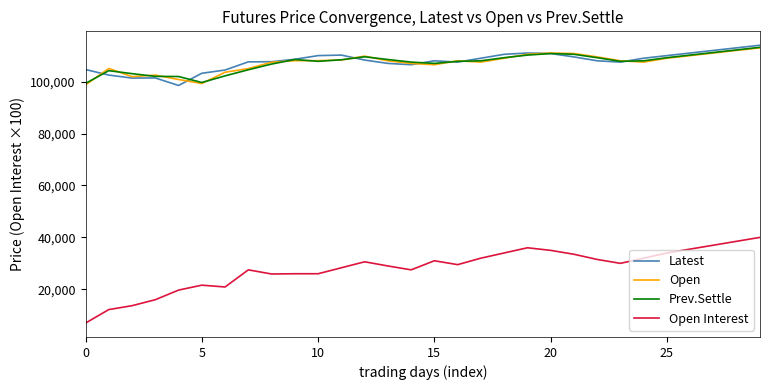

Which series has the largest range (max minus min)?

Open Interest